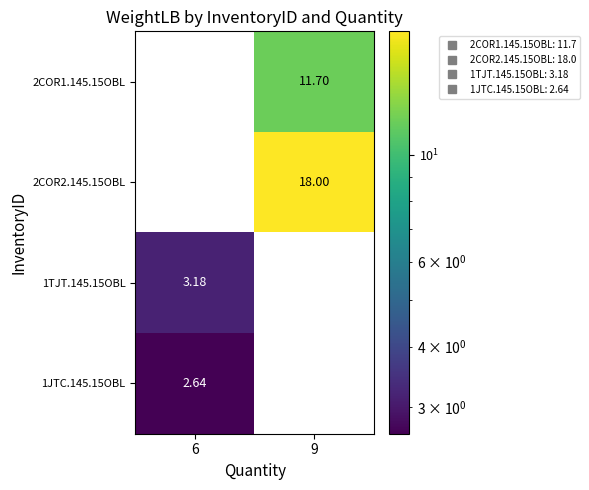

Is the value of 1TJT.145.15OBL at 6 greater than the value of 2COR2.145.15OBL at 9?

No